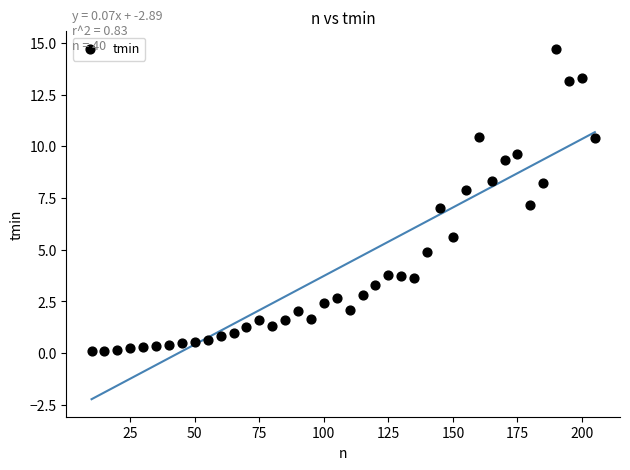

What is the range of X values (max minus min)?

195.0